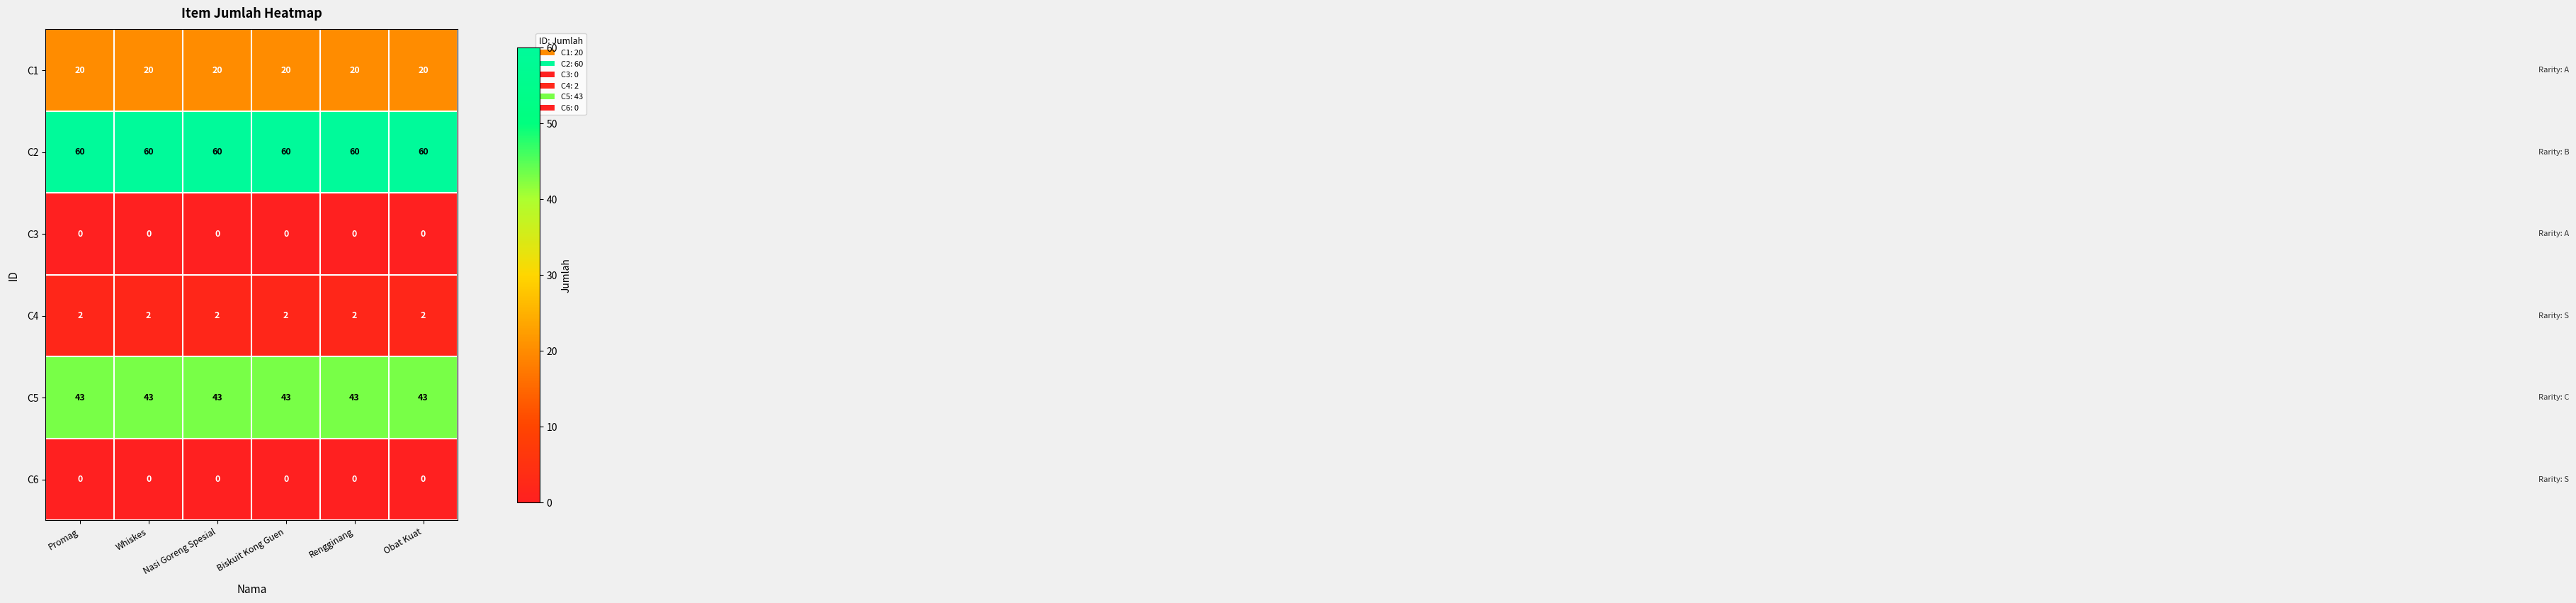

What is the difference between the highest and lowest values at Biskuit Kong Guen?

60